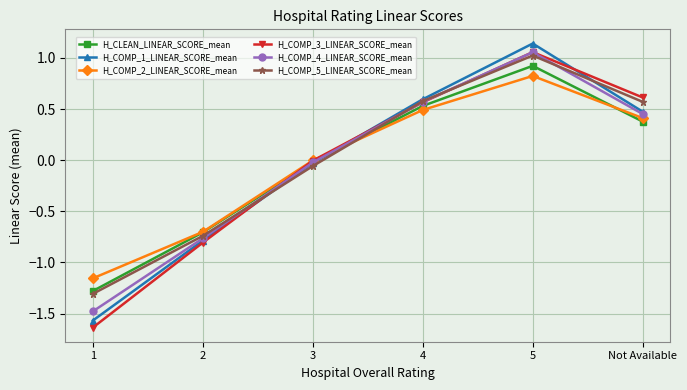

What is the lowest value of the H_CLEAN_LINEAR_SCORE_mean series?

-1.3